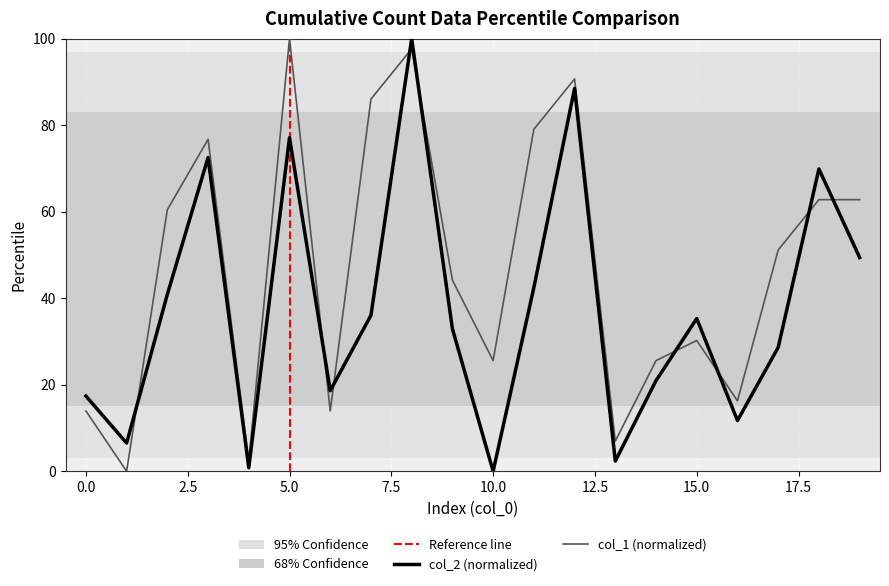

What is the total value across all series at 4?

3.1